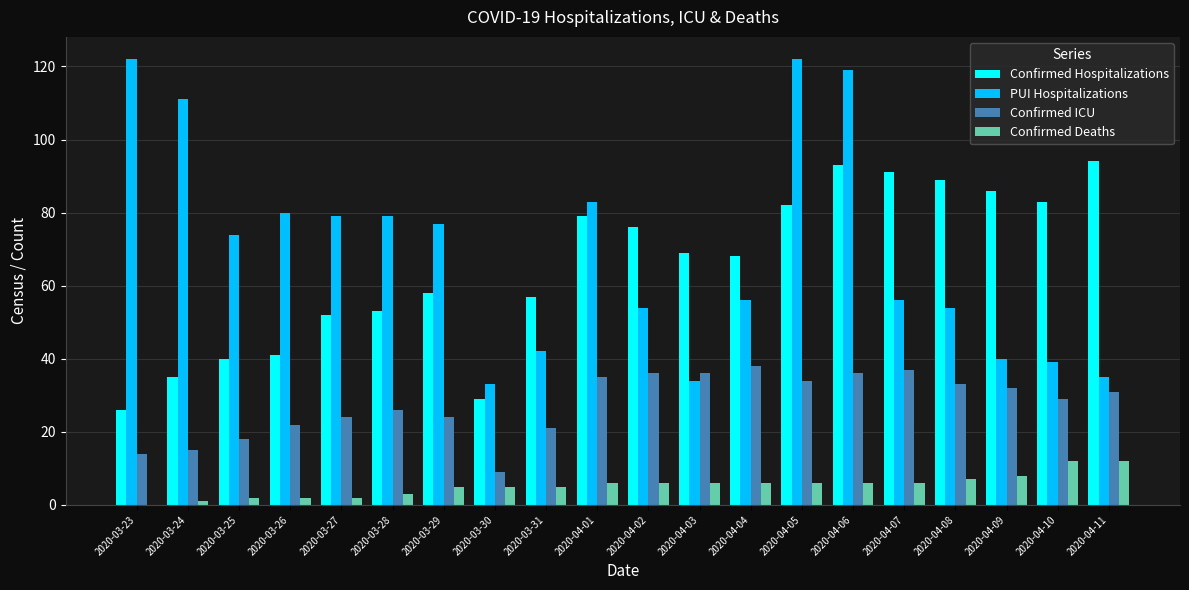

Read the PUI Hospitalizations value at 2020-03-25, to the nearest 5.

75